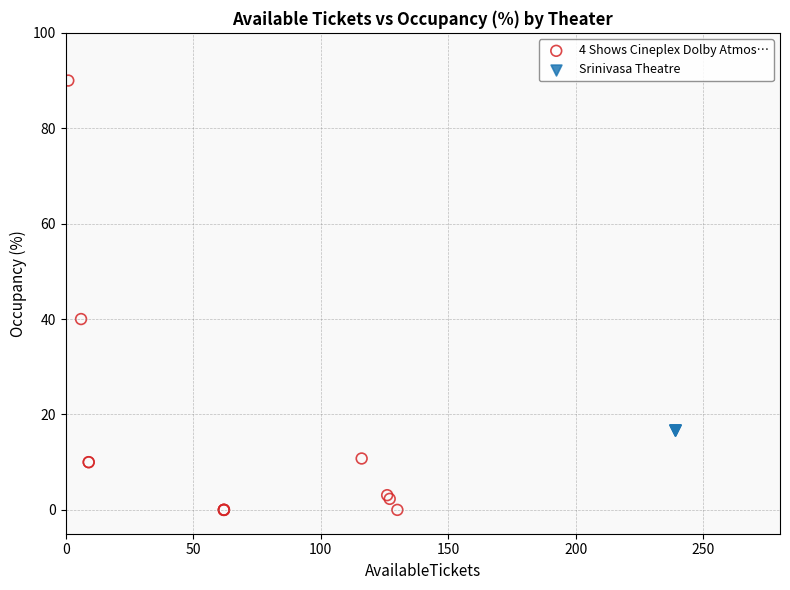

Which series reaches the minimum Y coordinate?

4 Shows Cineplex Dolby Atmos…